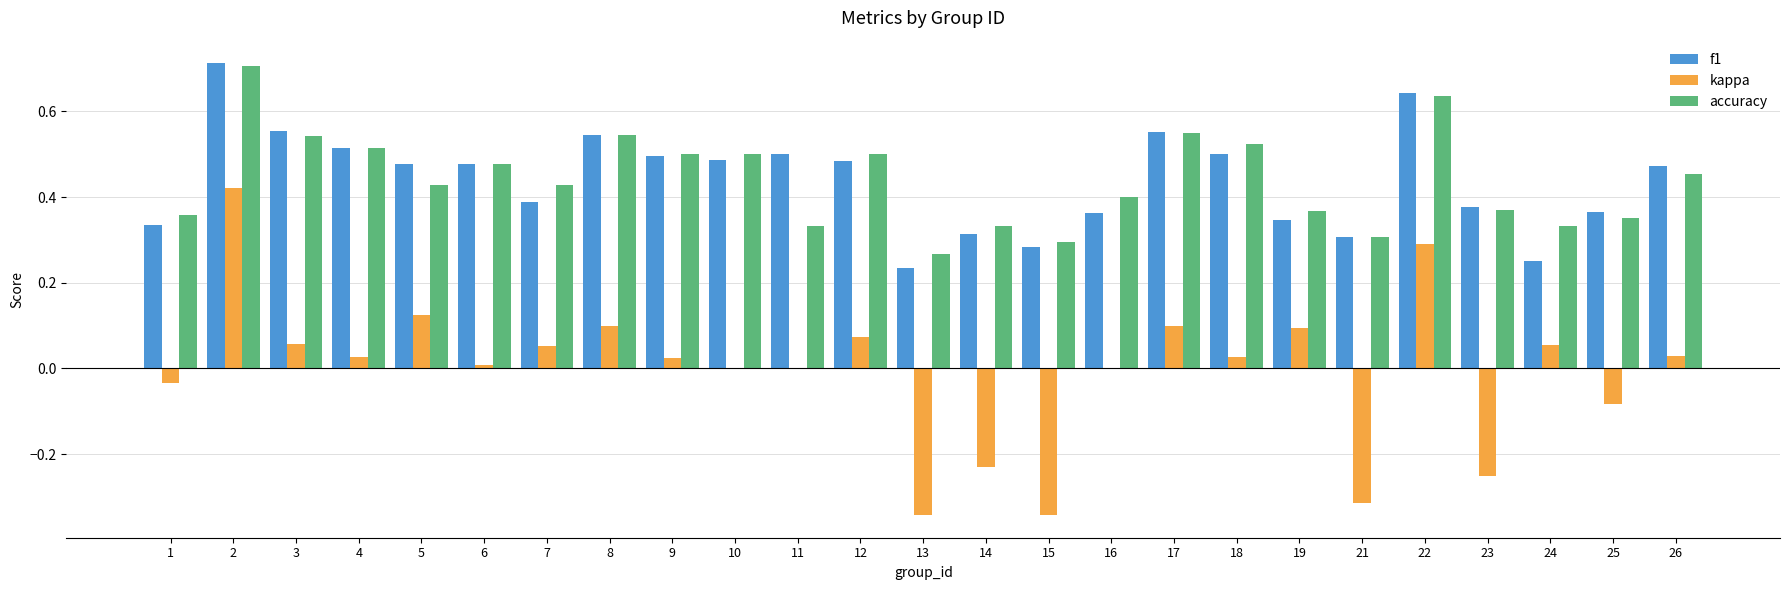

Count the number of categories in the chart.

25